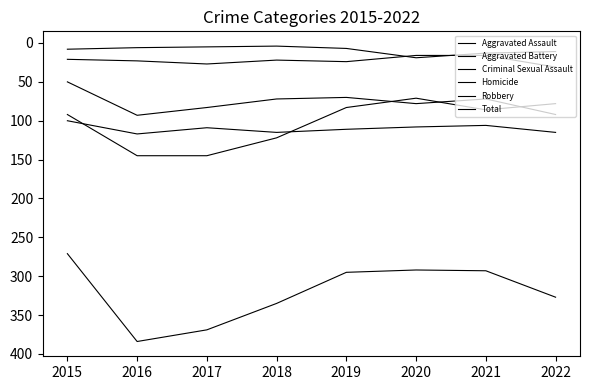

Reading left to right, extract all data points from this chart.

Aggravated Assault: 2015=50	2016=93	2017=83	2018=72	2019=70	2020=78	2021=72	2022=92
Aggravated Battery: 2015=100	2016=117	2017=109	2018=115	2019=111	2020=108	2021=106	2022=115
Criminal Sexual Assault: 2015=21	2016=23	2017=27	2018=22	2019=24	2020=16	2021=16	2022=31
Homicide: 2015=8	2016=6	2017=5	2018=4	2019=7	2020=19	2021=13	2022=11
Robbery: 2015=92	2016=145	2017=145	2018=122	2019=83	2020=71	2021=86	2022=78
Total: 2015=271	2016=384	2017=369	2018=335	2019=295	2020=292	2021=293	2022=327